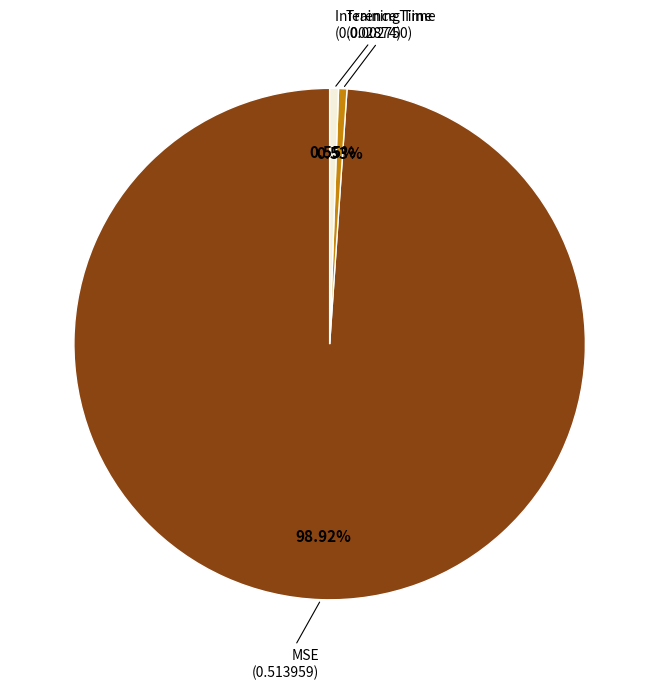

Is there a majority slice in this chart?

Yes